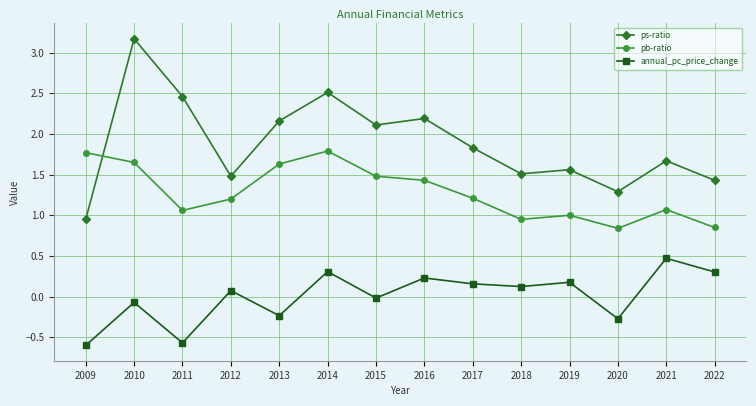

List the series in order of their peak value, lowest first.

annual_pc_price_change, pb-ratio, ps-ratio